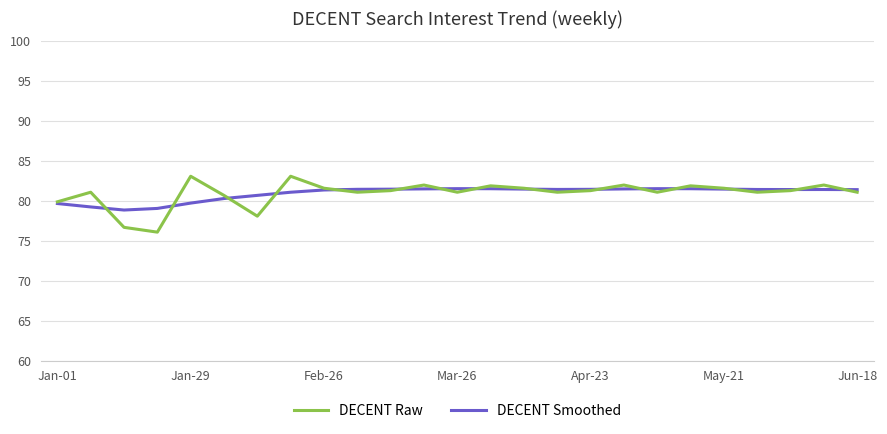

What is the maximum value for DECENT Raw?

83.1